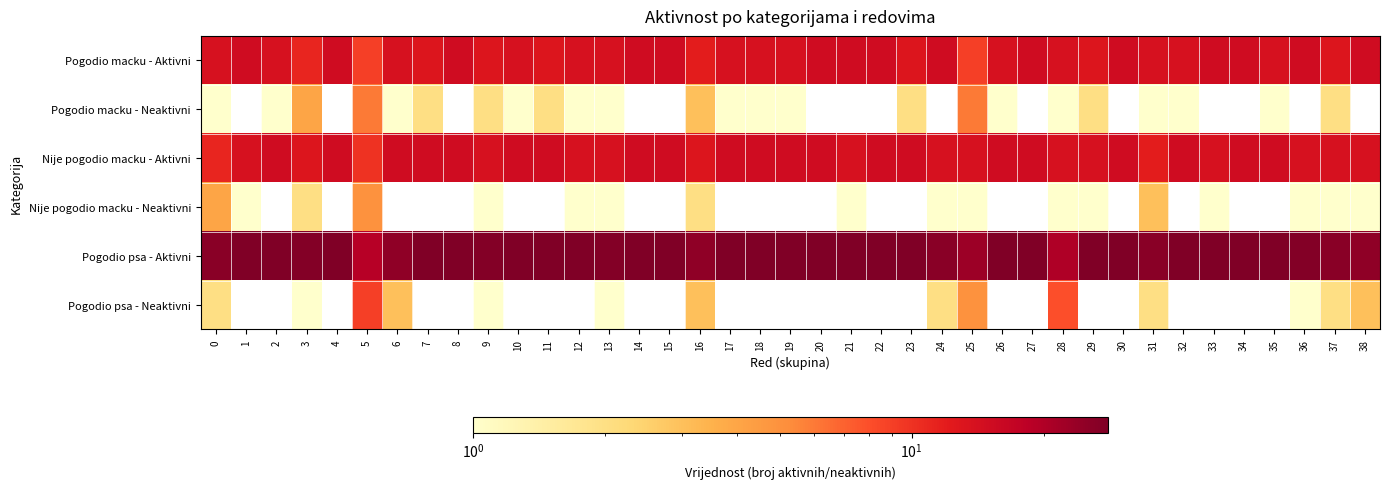

List the series in order of their peak value, highest first.

Pogodio psa - Aktivni, Pogodio macku - Aktivni, Nije pogodio macku - Aktivni, Pogodio psa - Neaktivni, Pogodio macku - Neaktivni, Nije pogodio macku - Neaktivni